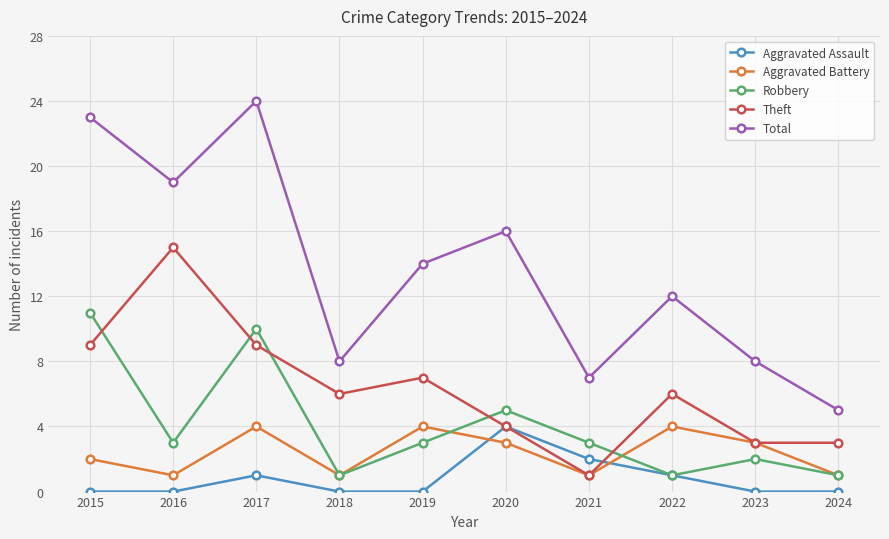

Is the value of Aggravated Assault at 2015 greater than the value of Theft at 2022?

No